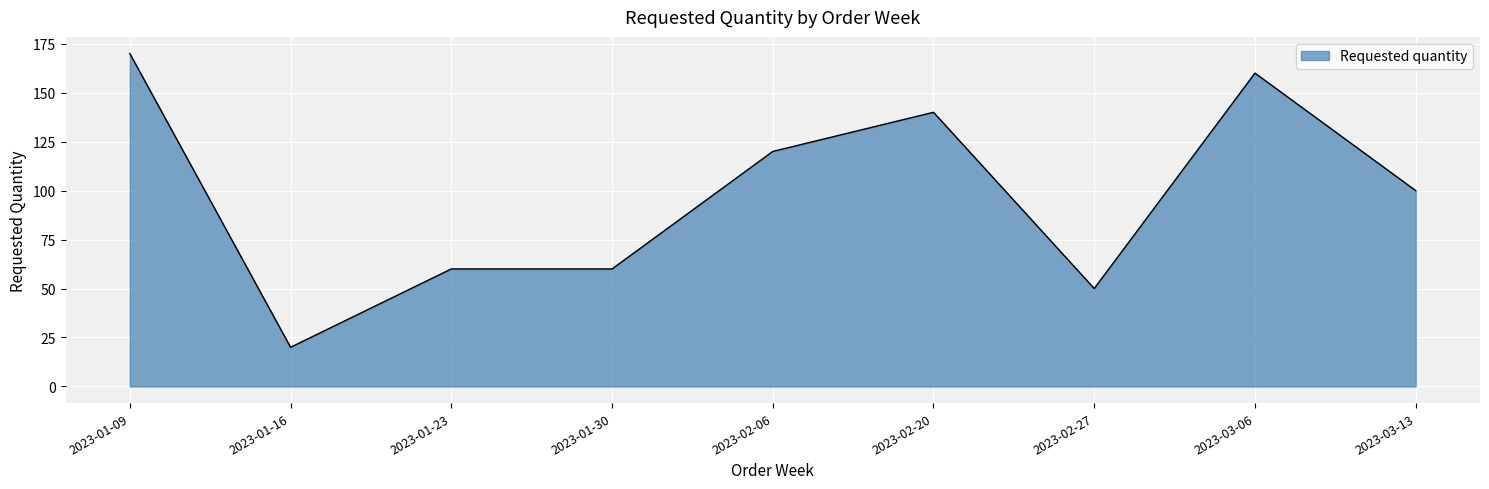

Between 2023-01-16 and 2023-01-30, which is larger?

2023-01-30